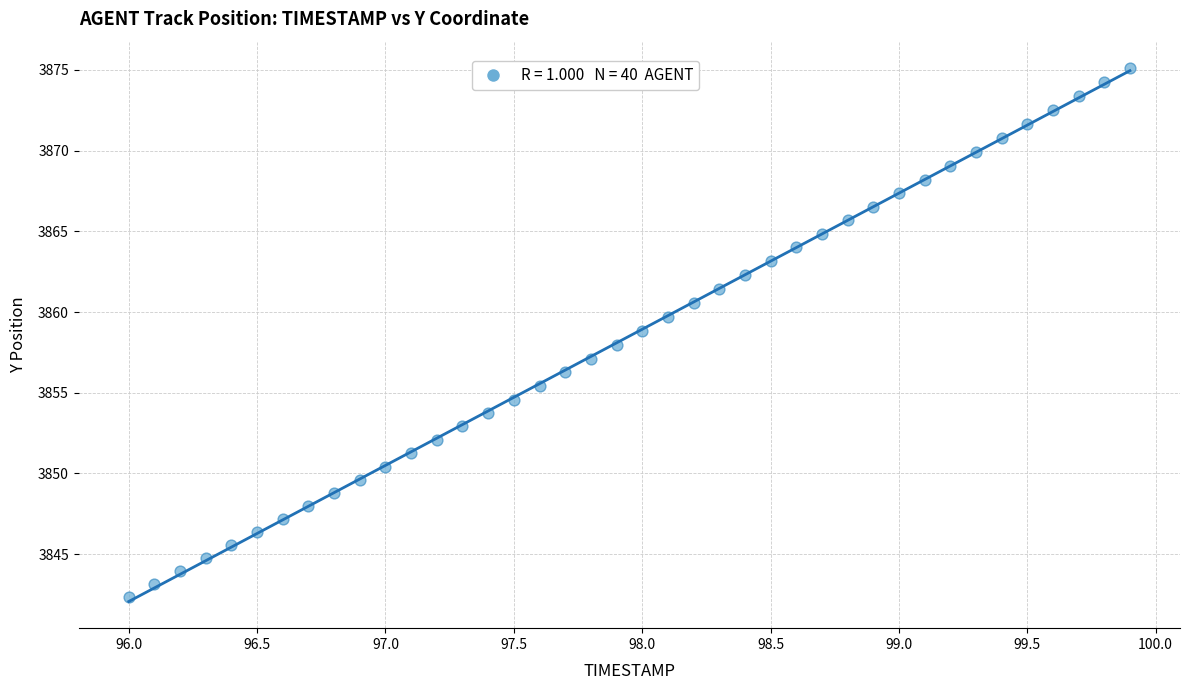

What is the range of Y values (max minus min)?

32.8